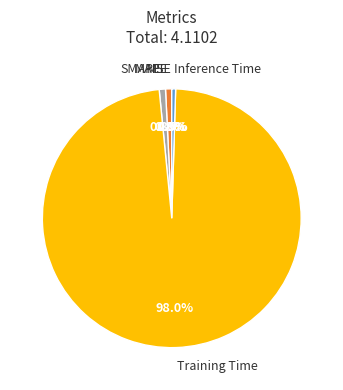

Does Training Time account for over 50% of the chart?

Yes